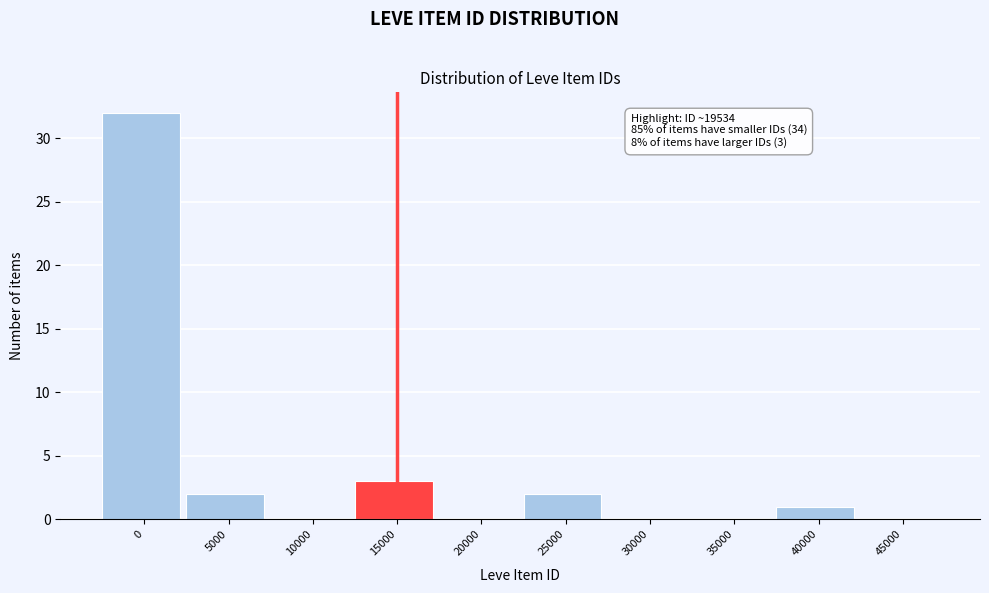

Reading left to right, list all the values displayed in this chart.

0=32	5000=2	10000=0	15000=3	20000=0	25000=2	30000=0	35000=0	40000=1	45000=0